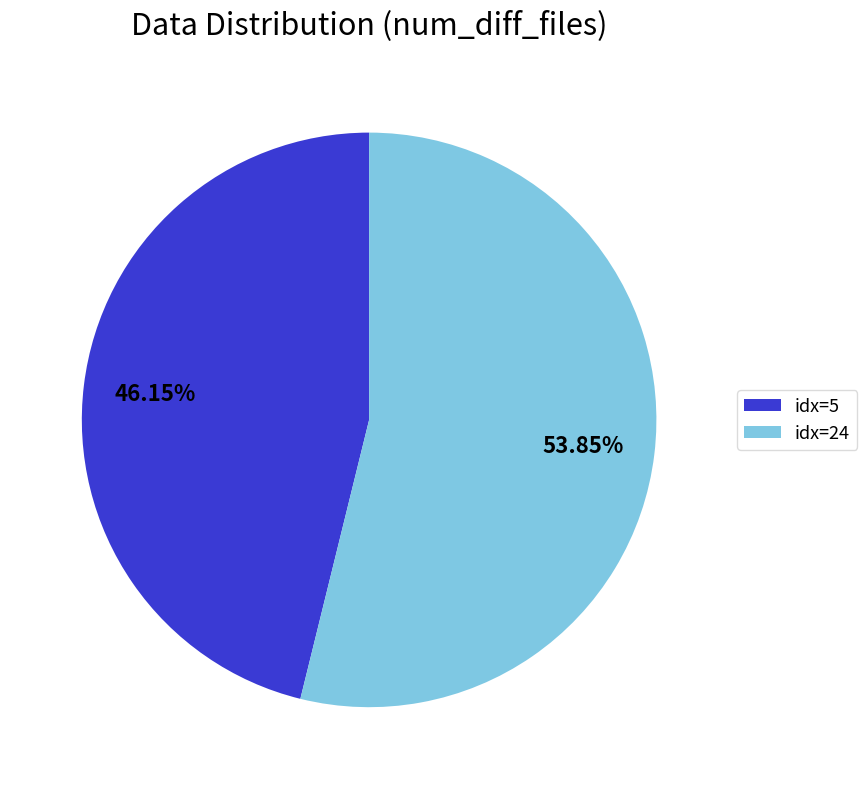

Count the number of slices in the pie.

2